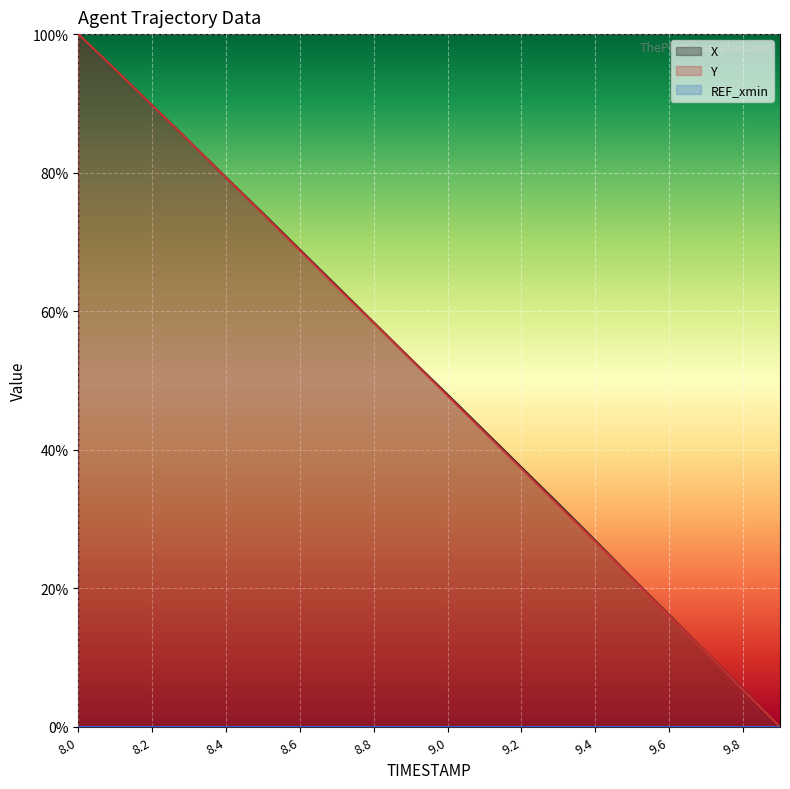

What is the value of the Y point at the 18th from the left?

10.7